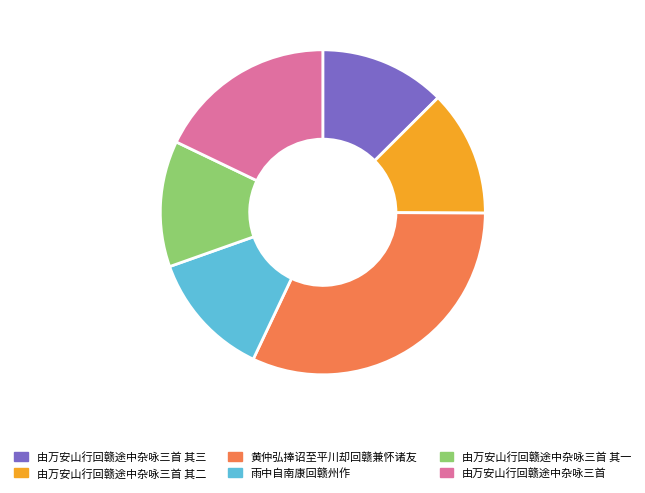

Is 由万安山行回赣途中杂咏三首 其一 the majority of the pie?

No